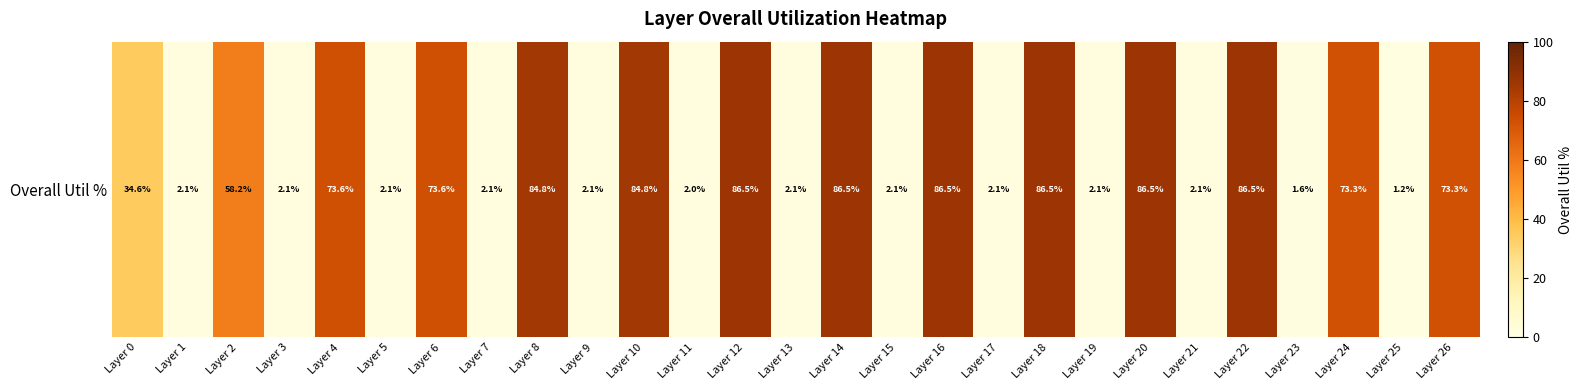

At which label does the data first exceed 34?

Layer 0